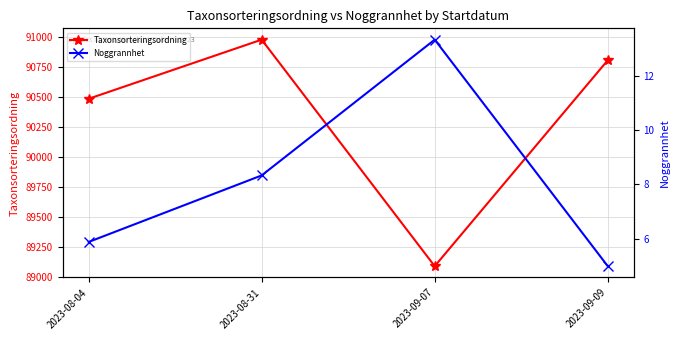

Rank the series at 2023-09-07 from highest to lowest value.

Taxonsorteringsordning, Noggrannhet